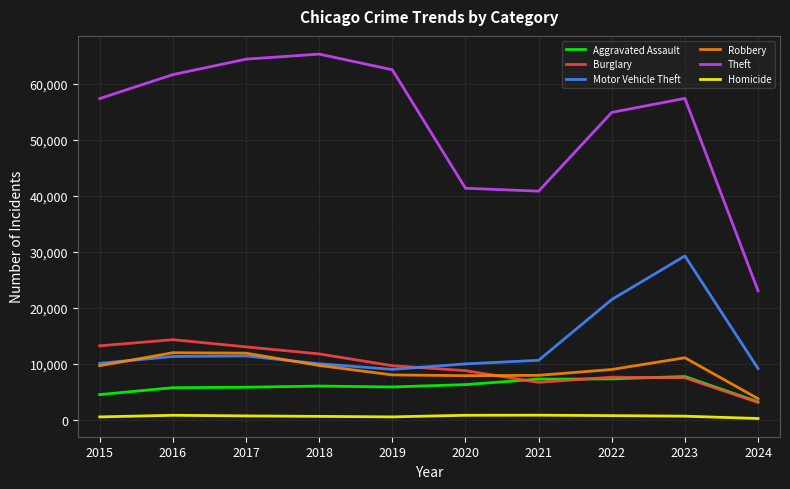

Which series has the largest range (max minus min)?

Theft